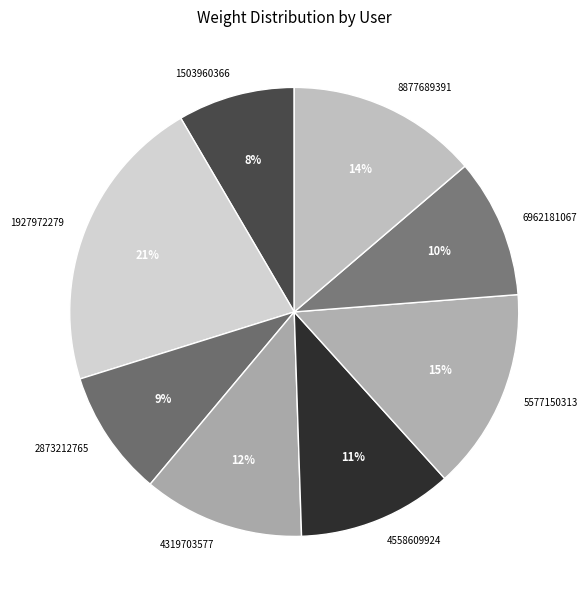

To the nearest percent, what percentage of the pie is 5577150313?

15%